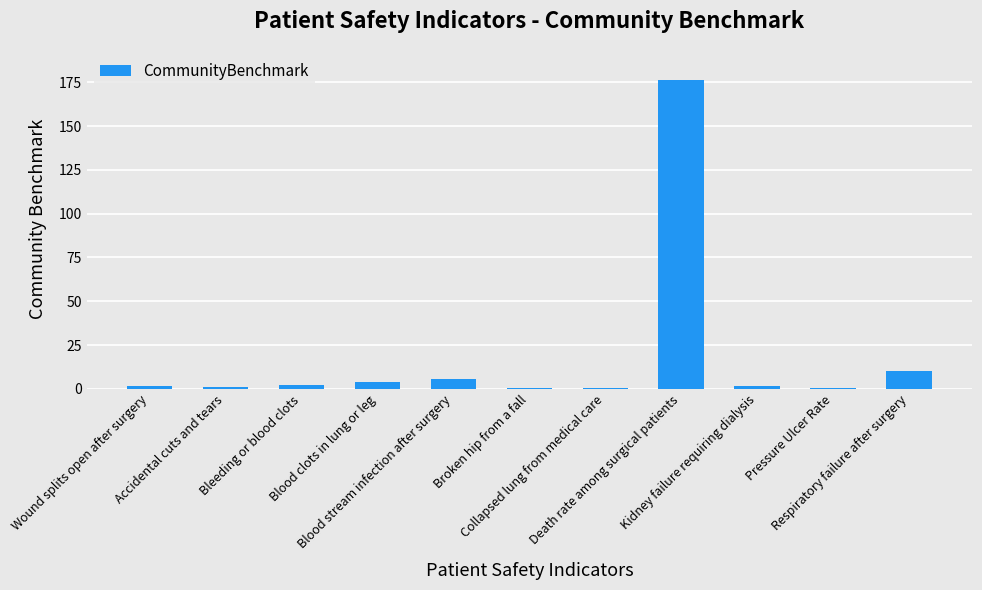

True or false: the data shows 2.4 at Bleeding or blood clots.

True